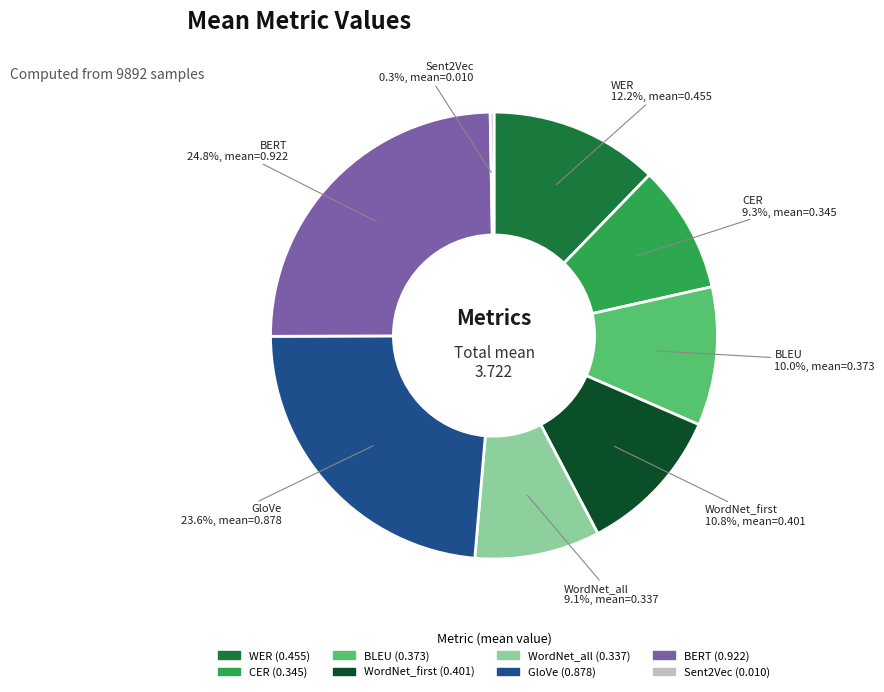

Which has a higher value, WordNet_all or GloVe?

GloVe